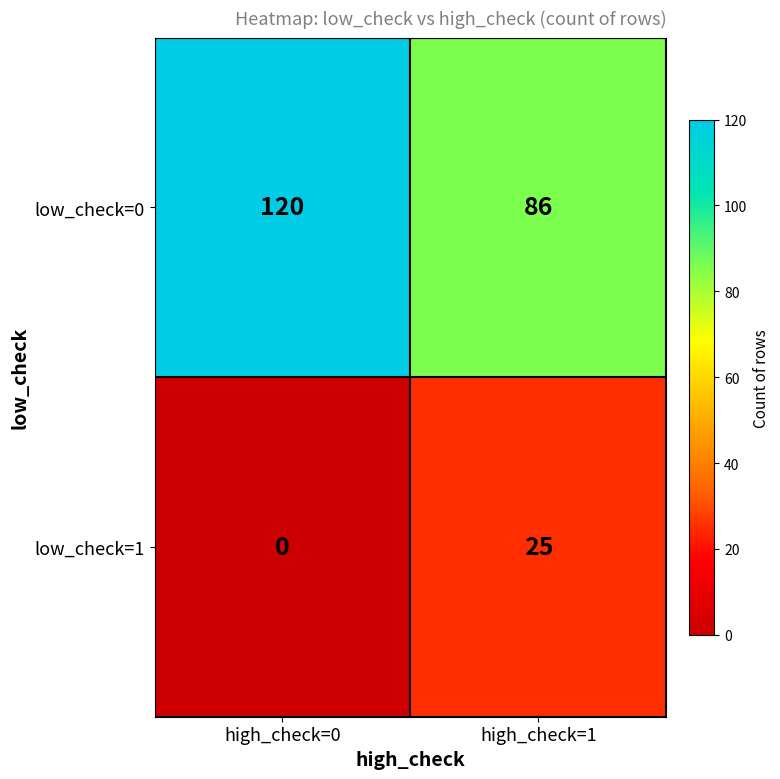

What is the difference between the maximum and minimum values in the low_check=0 series?

34